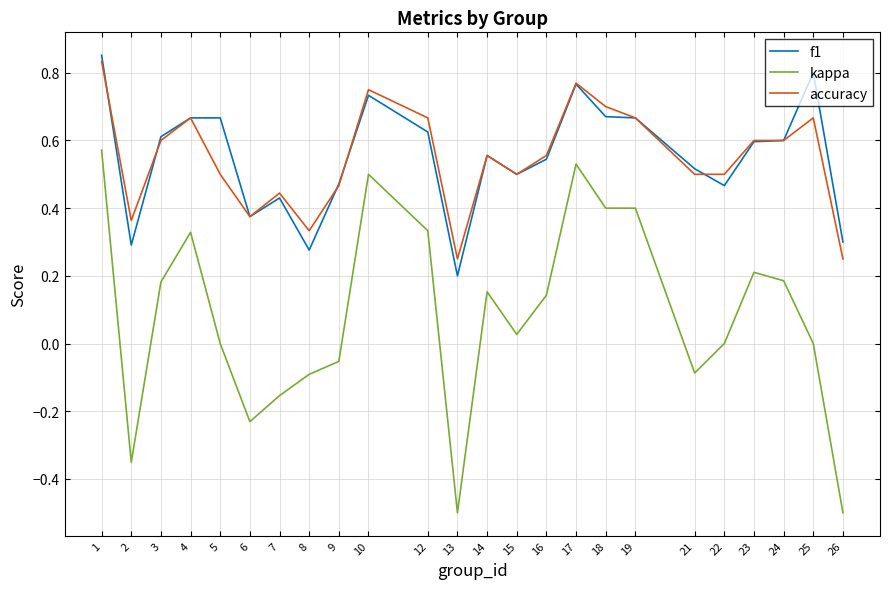

Is the value of kappa at 25 greater than the value of accuracy at 19?

No